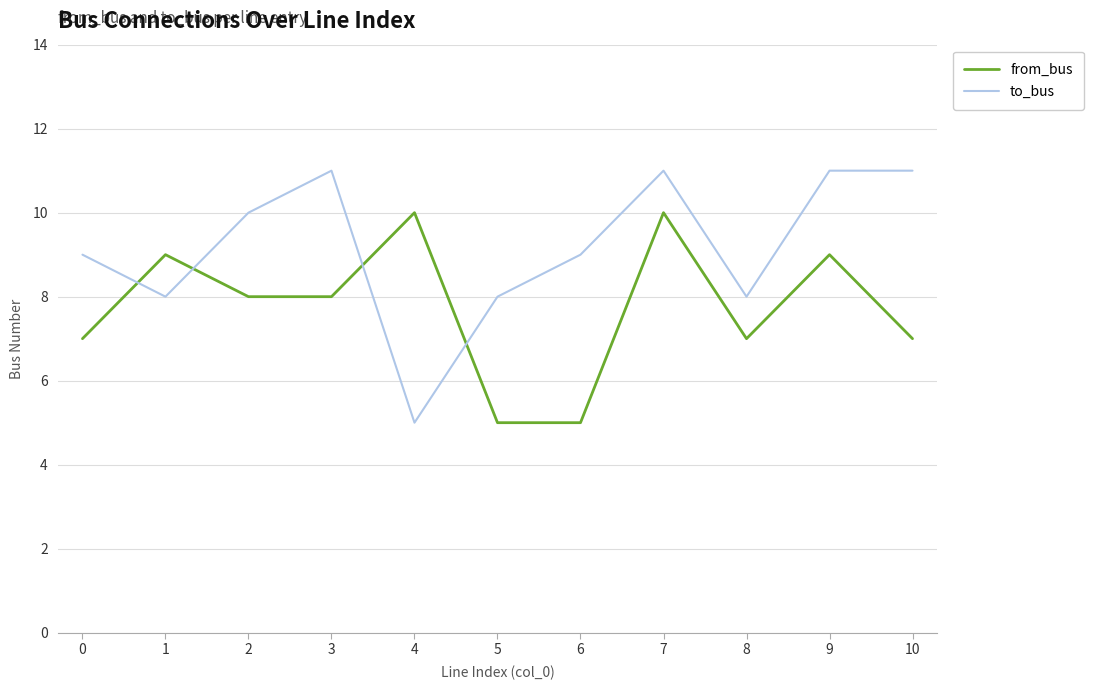

How many intersections are there between from_bus and to_bus?

4